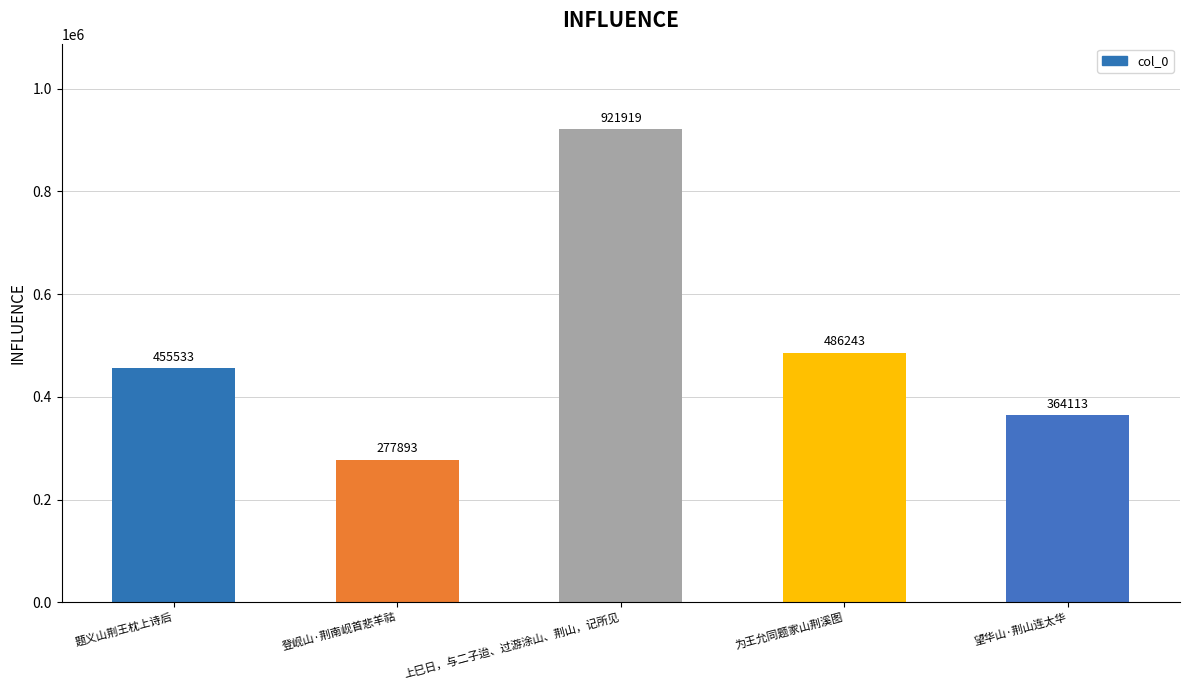

List the labels in order of value, largest first.

上巳日，与二子迨、过游涂山、荆山，记所见, 为王允同题家山荆溪图, 题义山荆王枕上诗后, 望华山·荆山连太华, 登岘山·荆南岘首悲羊祜